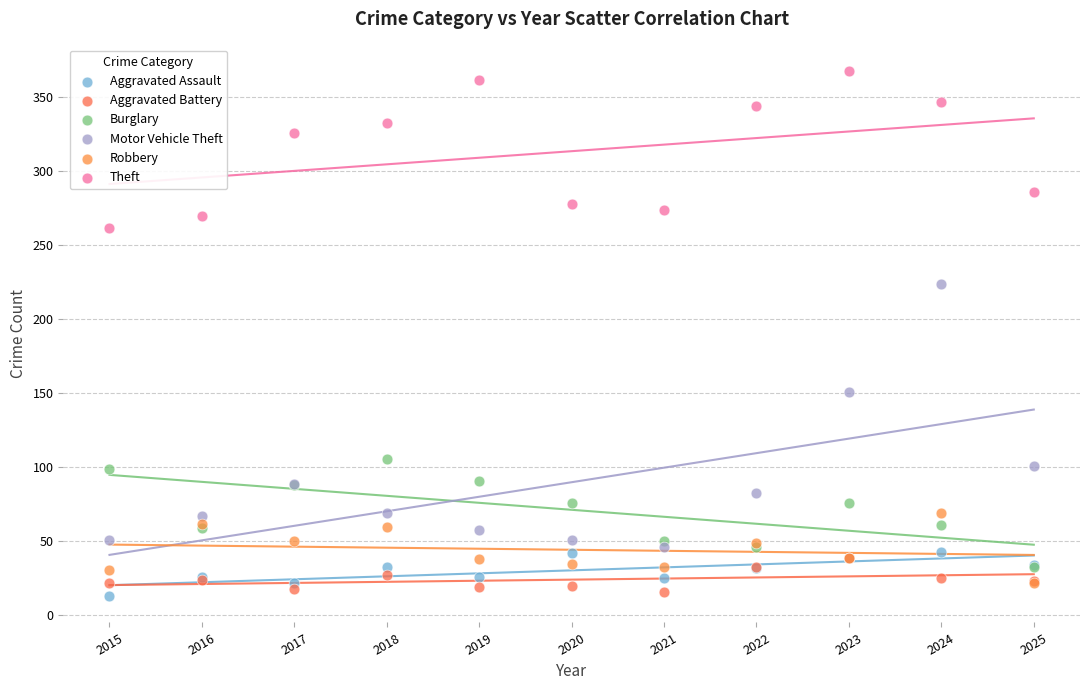

Across all series, what Y value is closest to 190?

224